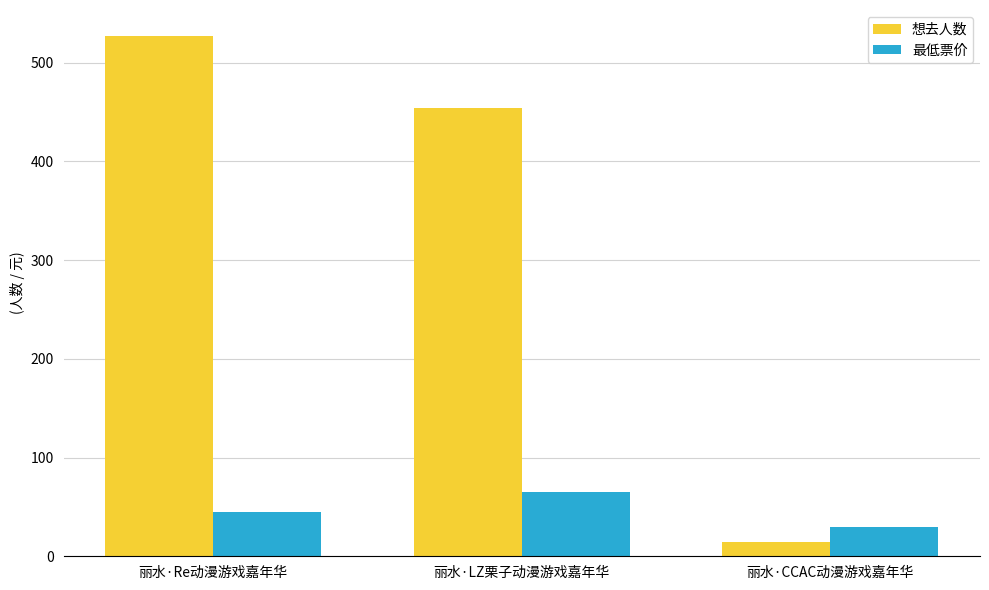

At how many categories does at least one series exceed 310?

2